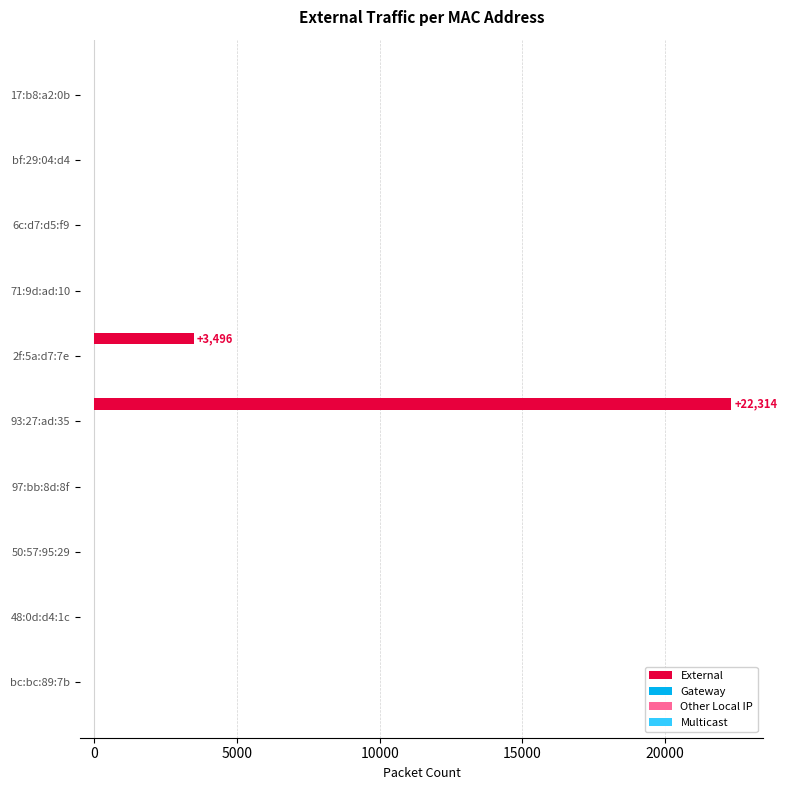

What is the sum of all values?

25810